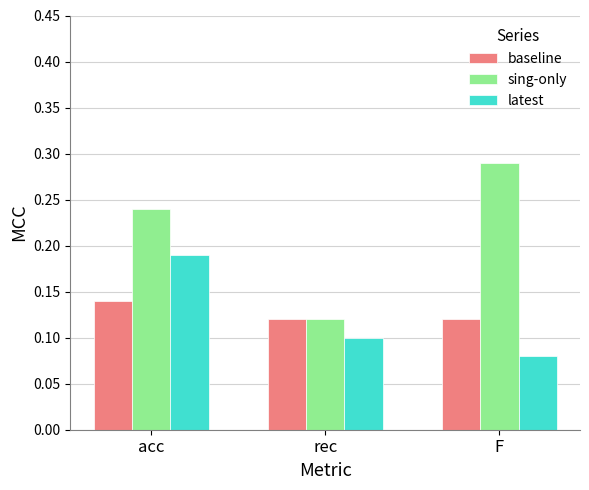

How many bars are there in total?

9